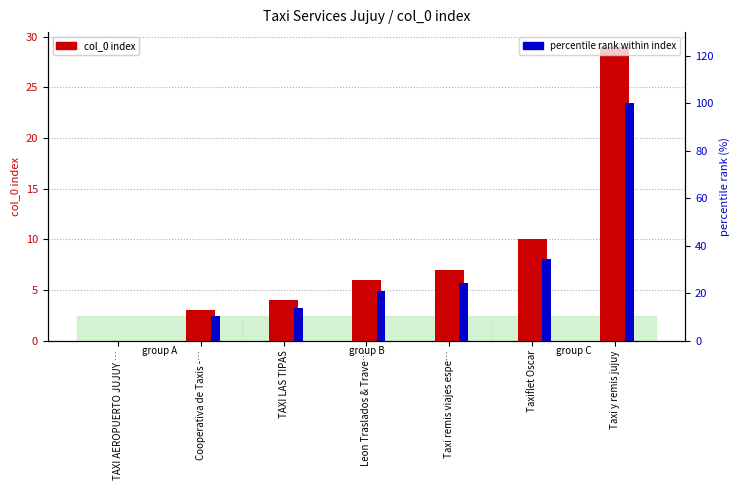

Reading left to right, transcribe all the data shown in this chart.

col_0 index: TAXI AEROPUERTO JUJUY …=0.0	Cooperativa de Taxis -…=3.0	TAXI LAS TIPAS=4.0	Leon Traslados & Trave…=6.0	Taxi remis viajes espe…=7.0	Taxiflet Oscar=10.0	Taxi y remis jujuy=29.0
percentile rank within index: TAXI AEROPUERTO JUJUY …=0.0	Cooperativa de Taxis -…=10.3	TAXI LAS TIPAS=13.8	Leon Traslados & Trave…=20.7	Taxi remis viajes espe…=24.1	Taxiflet Oscar=34.5	Taxi y remis jujuy=100.0